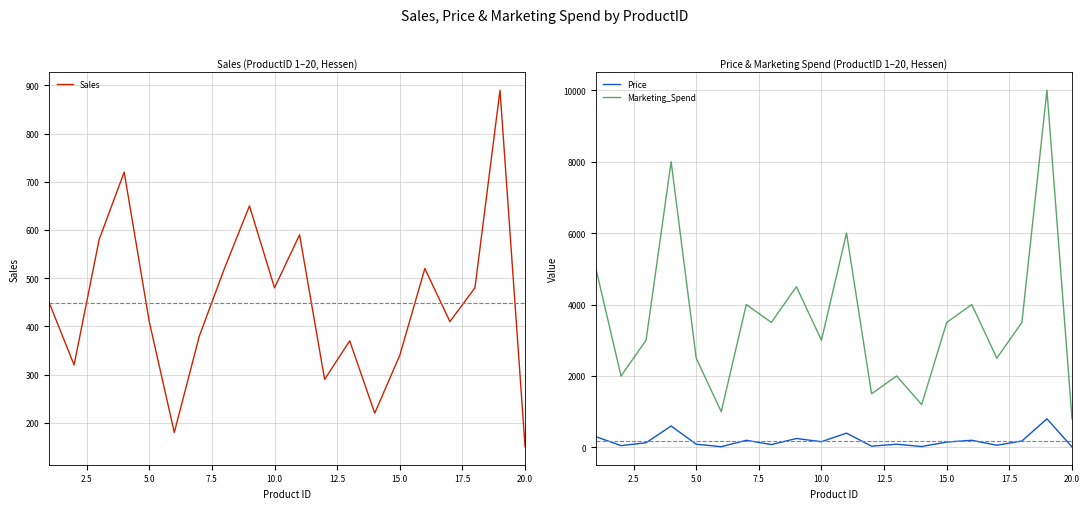

True or false: Marketing_Spend and Price cross at least once.

False